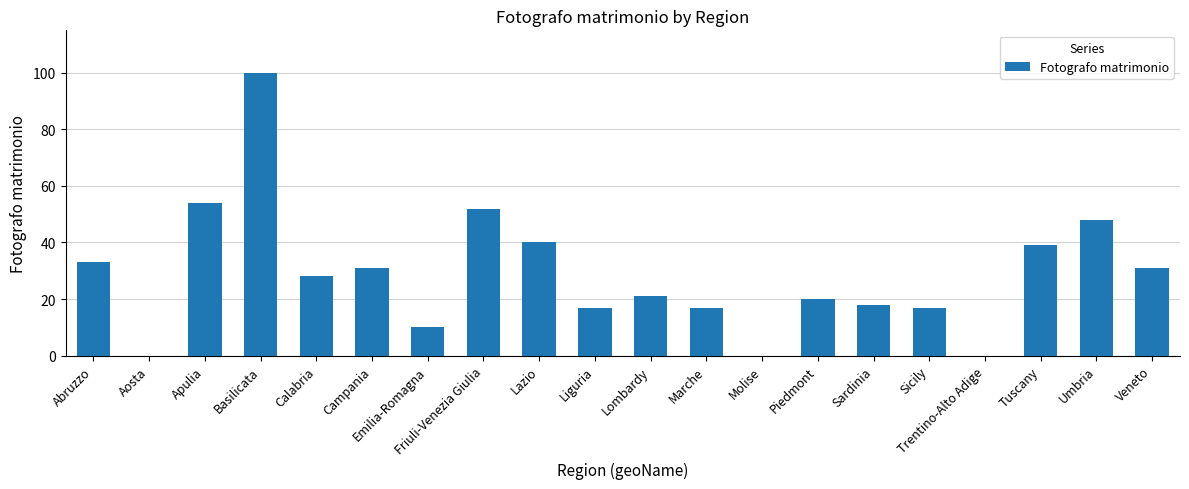

Does the chart contain stacked bars?

No